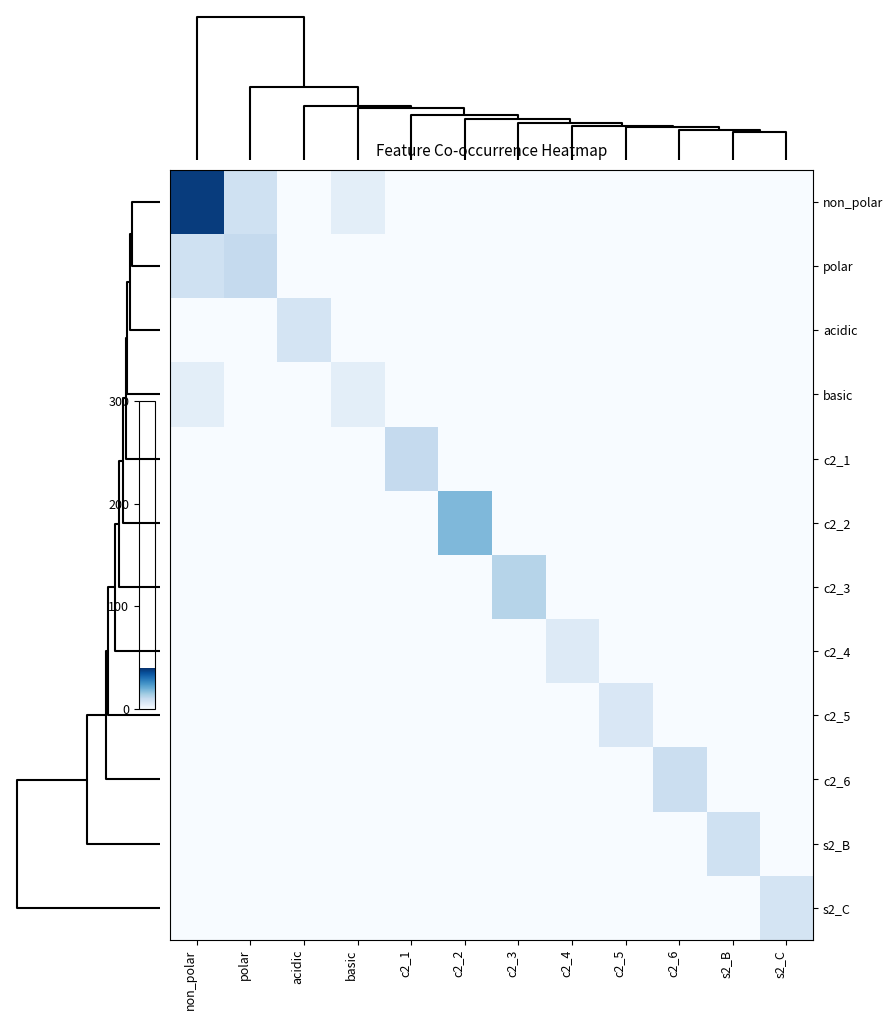

How many categories are shown in the chart?

12